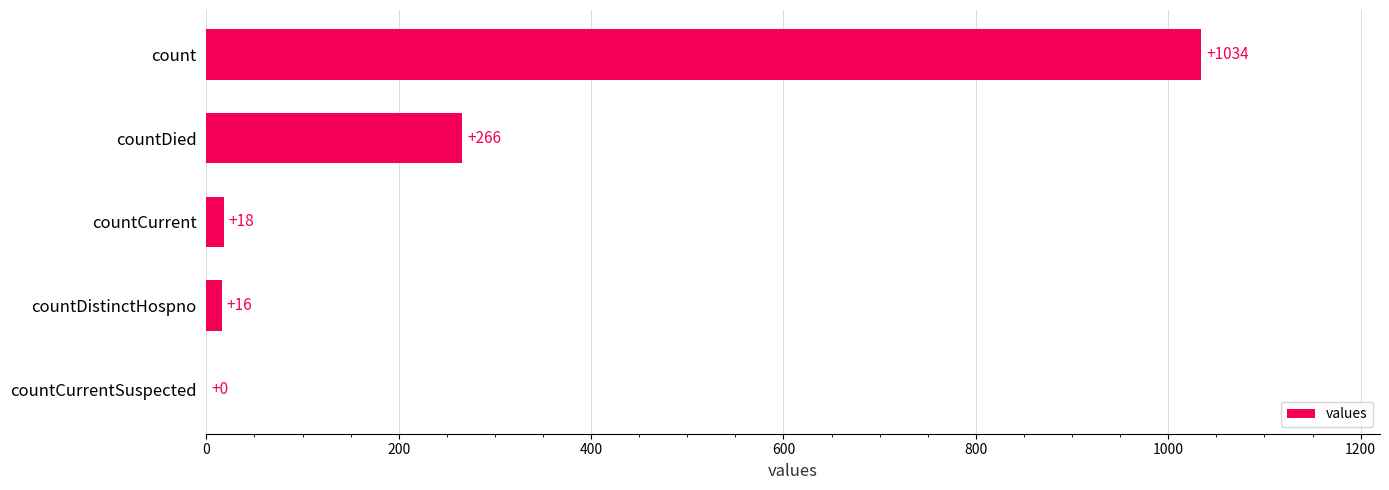

The value at countDied is 71. True or false?

False